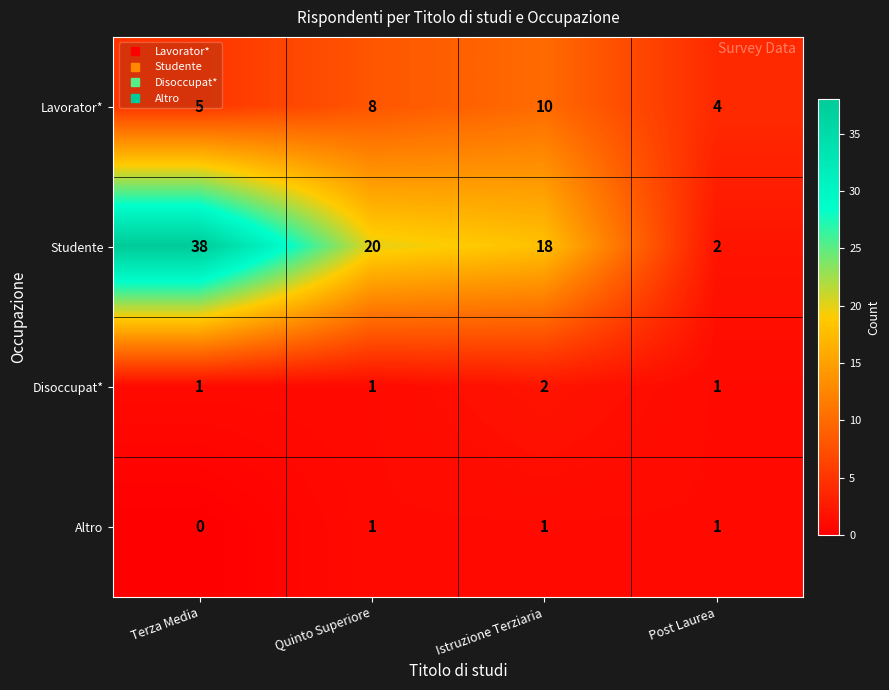

Rank the series by their maximum value, from highest to lowest.

Studente, Lavorator*, Disoccupat*, Altro